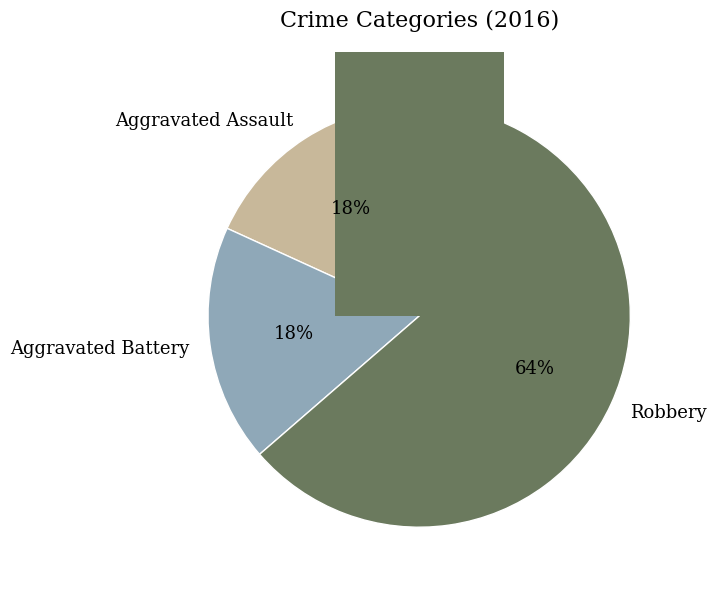

Which category accounts for the majority?

Robbery